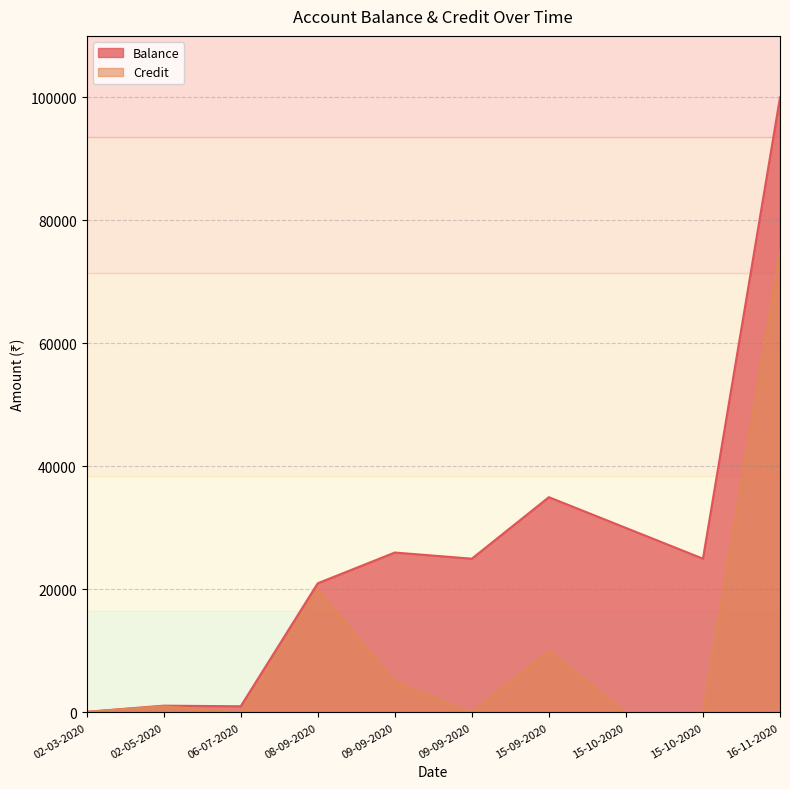

What is the label of the 5th point from the right?

09-09-2020